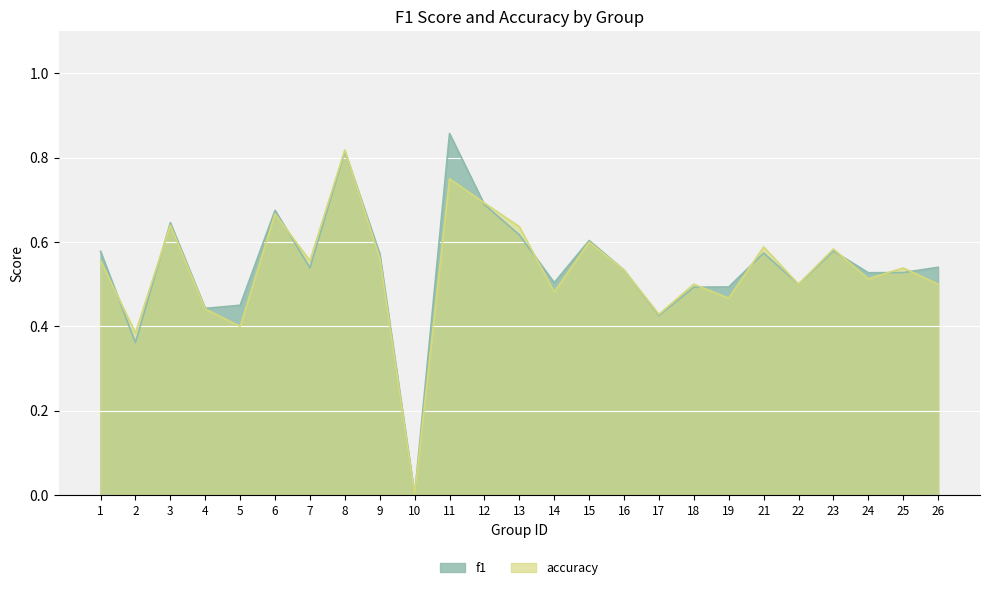

In accuracy, how many points are higher than both neighbors (excluding endpoints)?

9